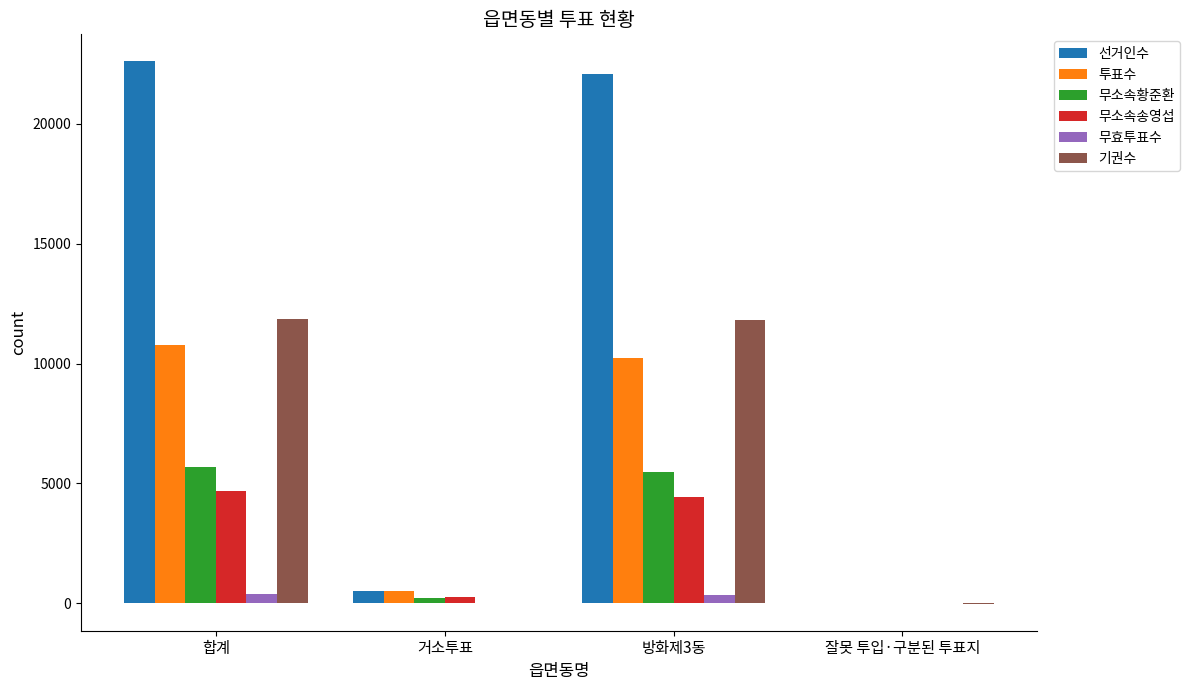

What is the total value across all series at 방화제3동?

54374